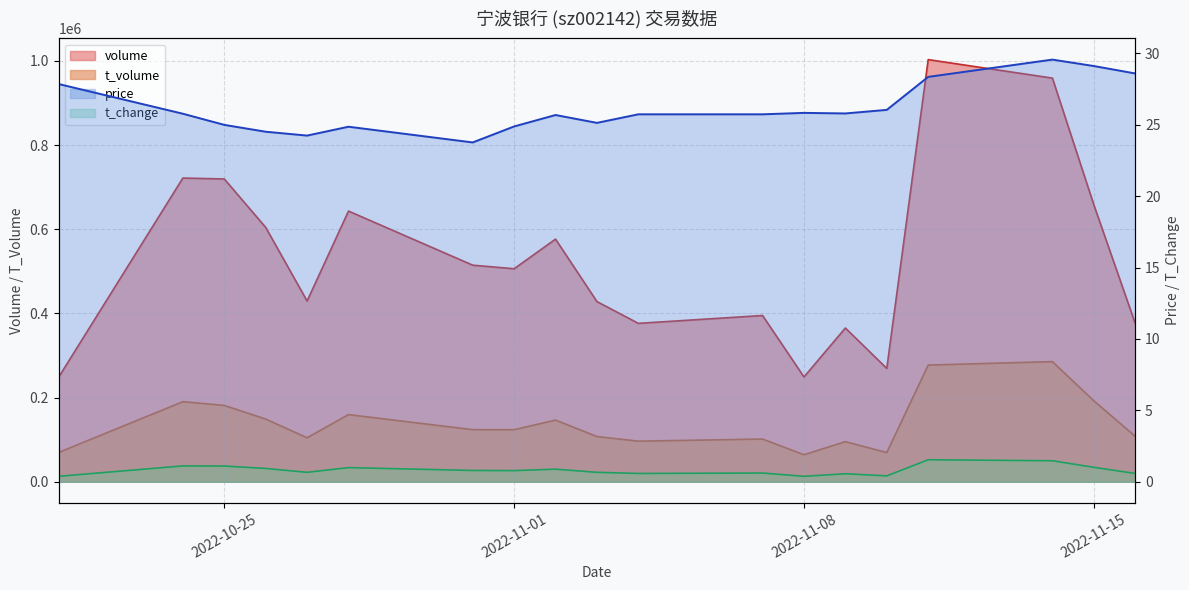

How many lines are shown in the chart?

4